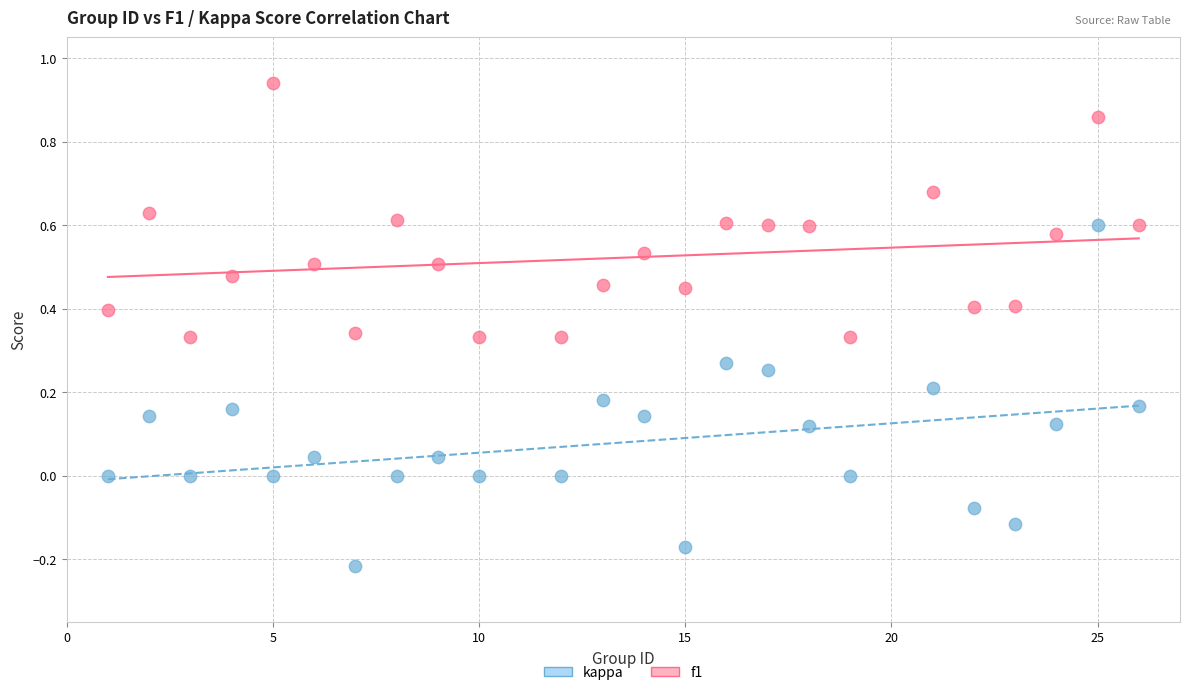

What are all the series names shown in the legend?

kappa, f1